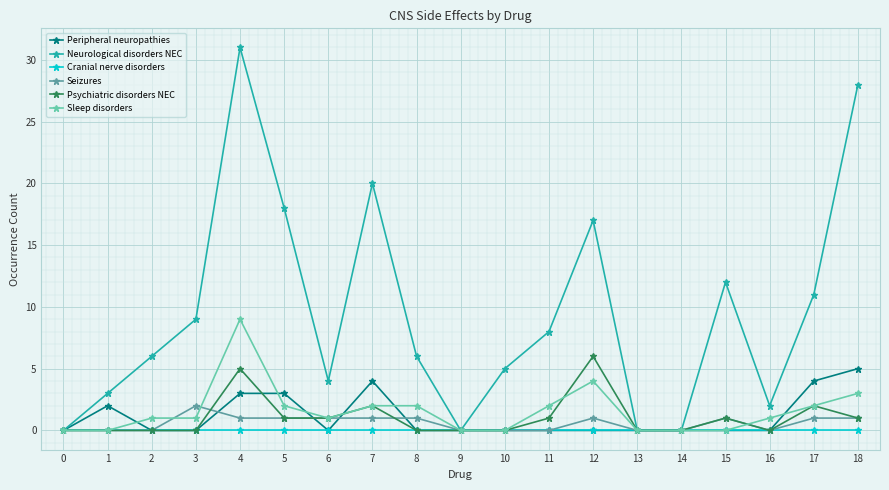

At which category is the sum across all series the highest?

4